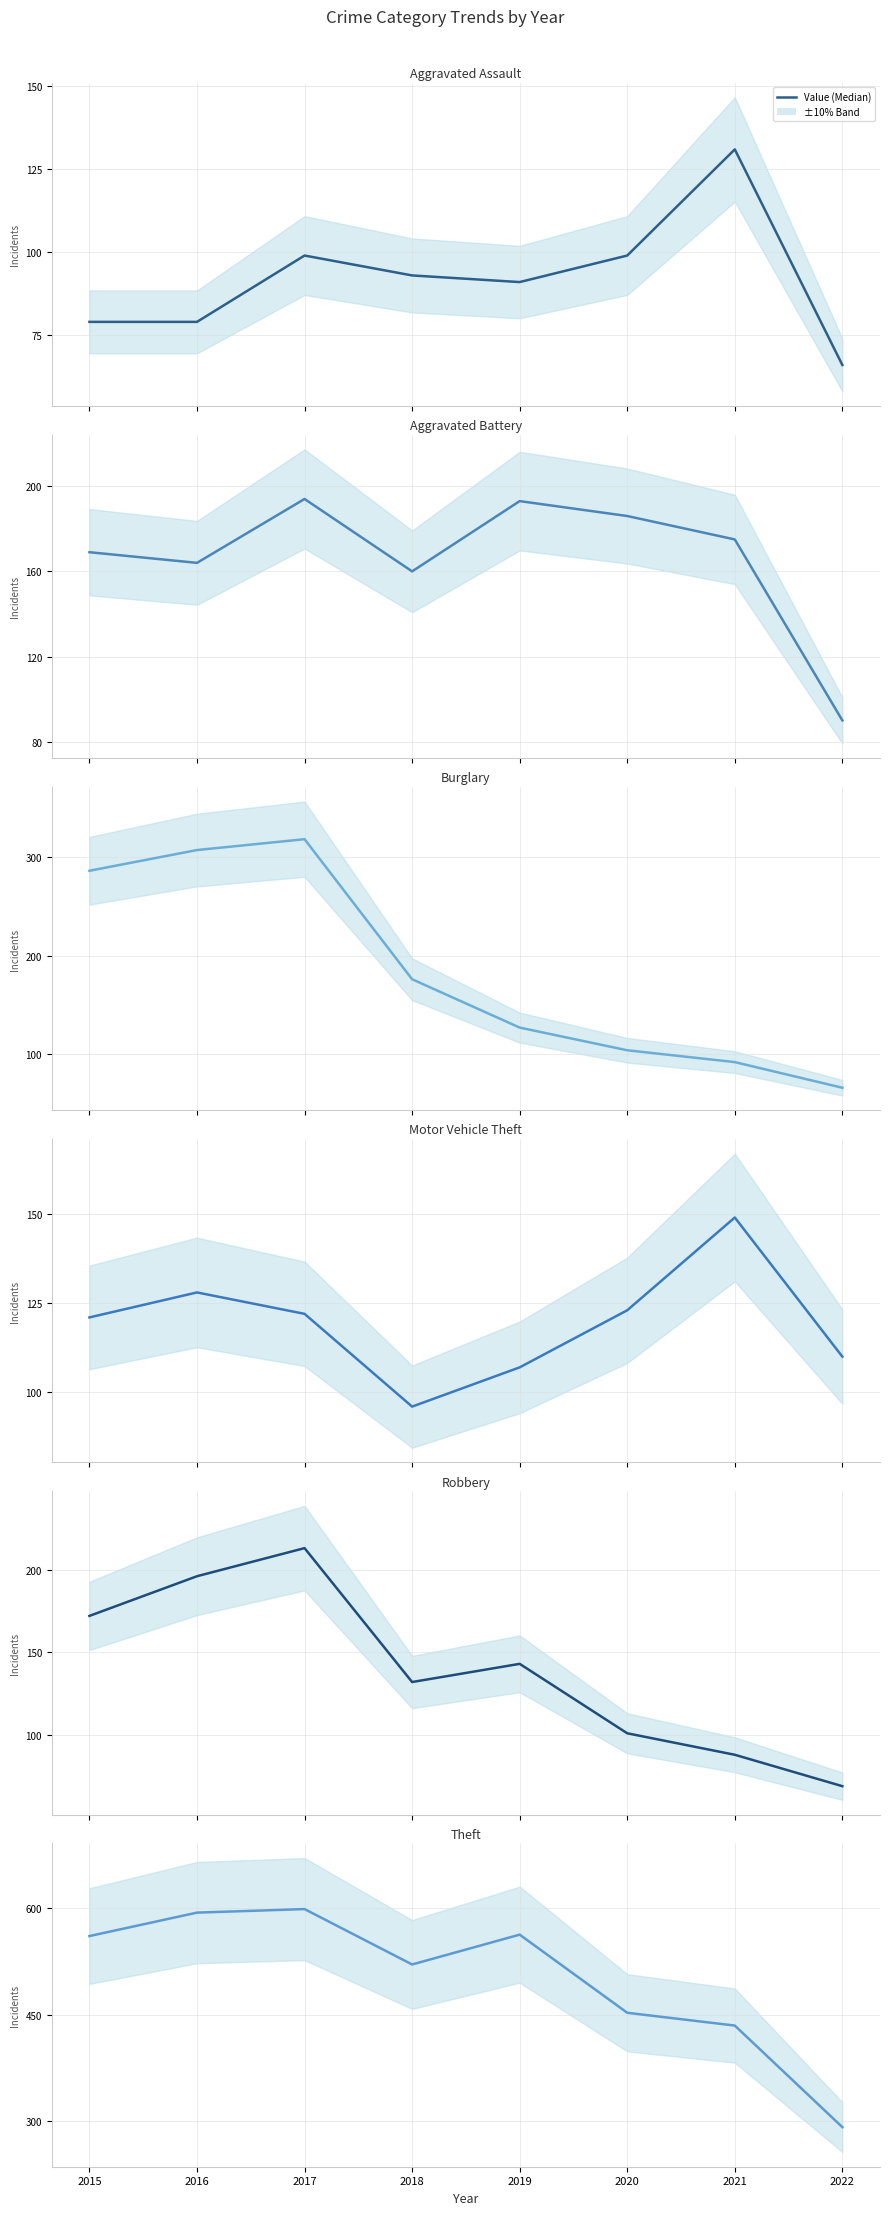

In Aggravated Battery, how many points are lower than both neighbors (excluding endpoints)?

2